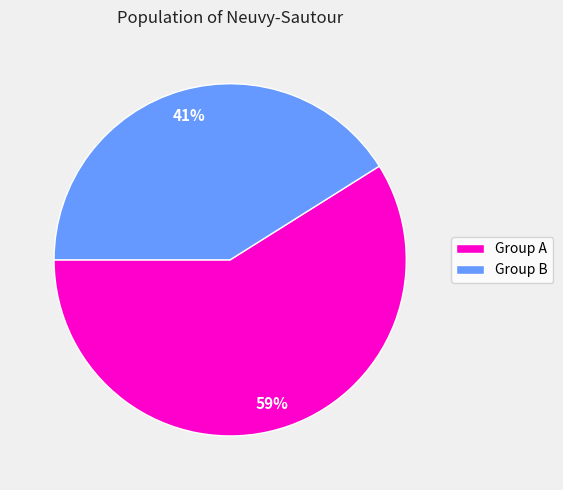

Is the sum of Group A and Group B greater than half?

Yes